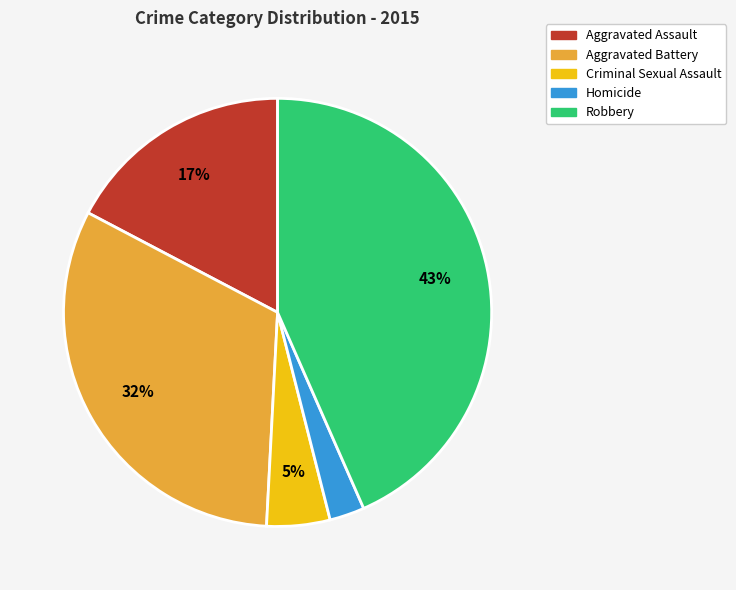

The Homicide slice represents 3% of the pie. True or false?

True